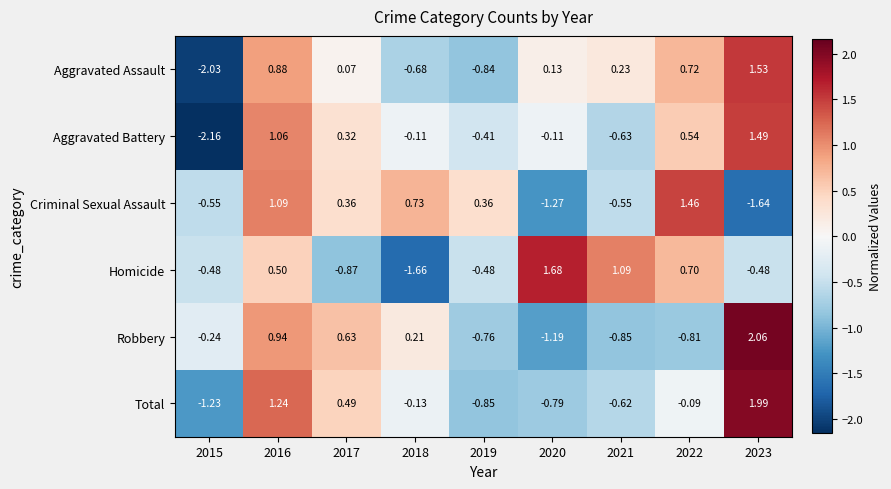

How many distinct data groups are displayed?

6